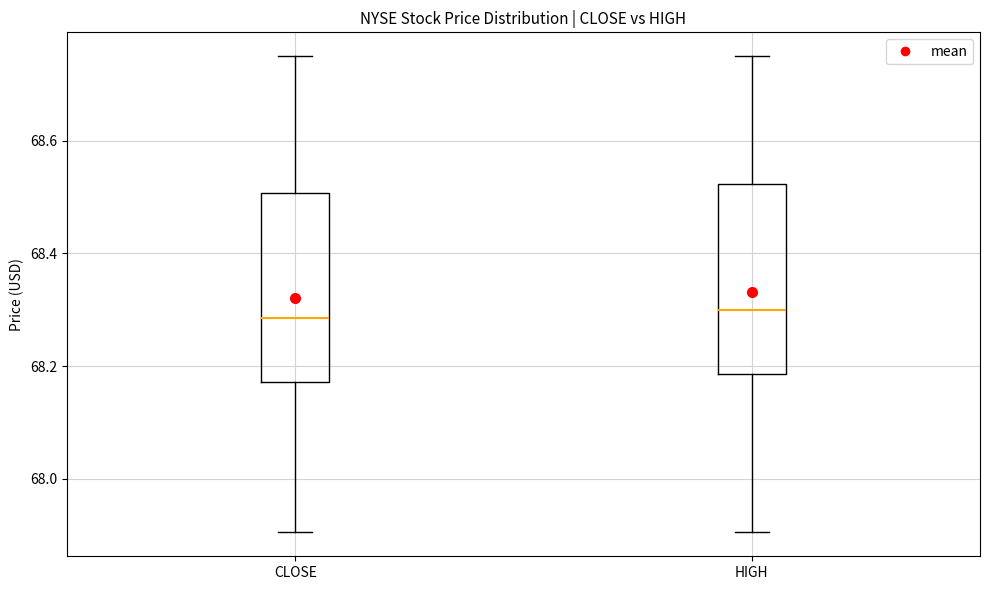

Reading left to right, transcribe this box plot: for each box, give where its median line is, the range the box spans, and where its two whiskers end, as read against the y-axis. The values are not printed on the chart, so give them approximately, as read against the axis.

CLOSE: median 68.28, box 68.18 to 68.50, whiskers 67.90 to 68.76
HIGH: median 68.30, box 68.18 to 68.52, whiskers 67.90 to 68.76